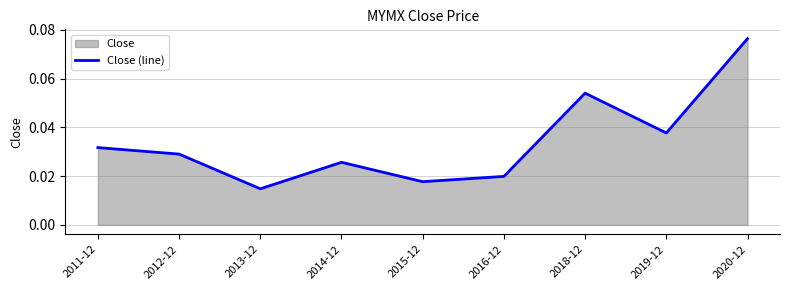

Which has a higher value, 2014-12 or 2015-12?

2014-12